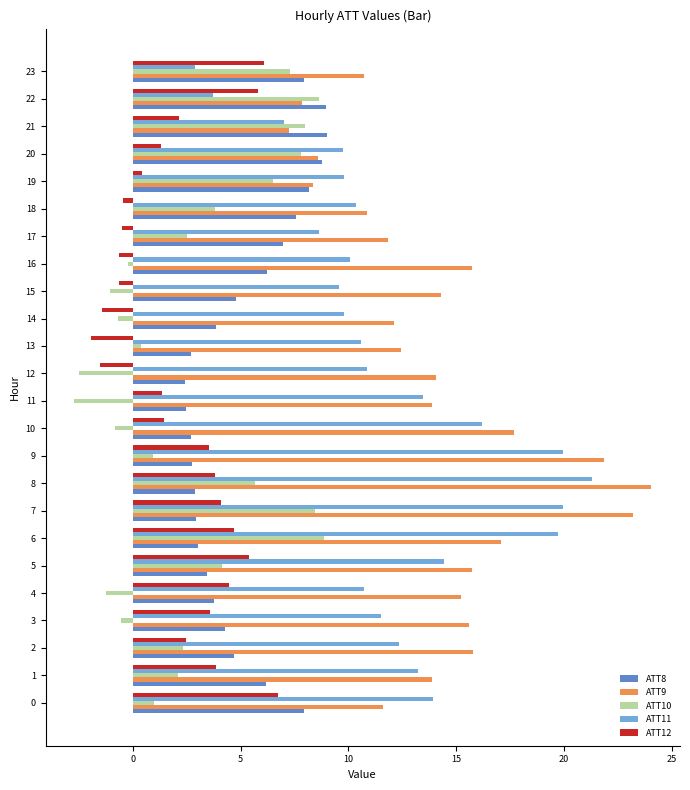

At how many categories does at least one series exceed 5?

24